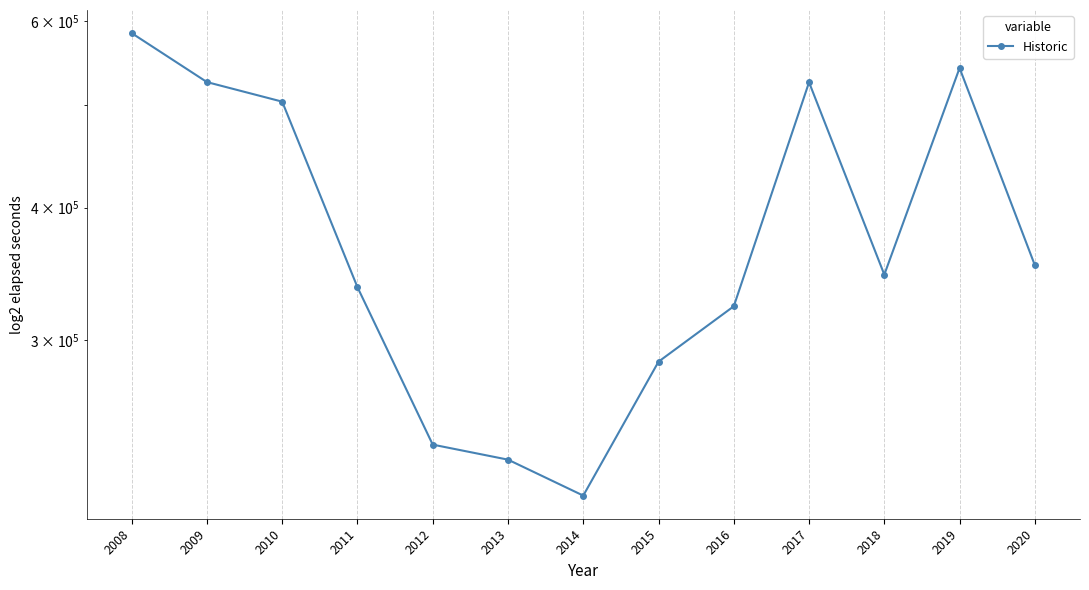

Rank the categories by value from highest to lowest.

2008, 2019, 2009, 2017, 2010, 2020, 2018, 2011, 2016, 2015, 2012, 2013, 2014